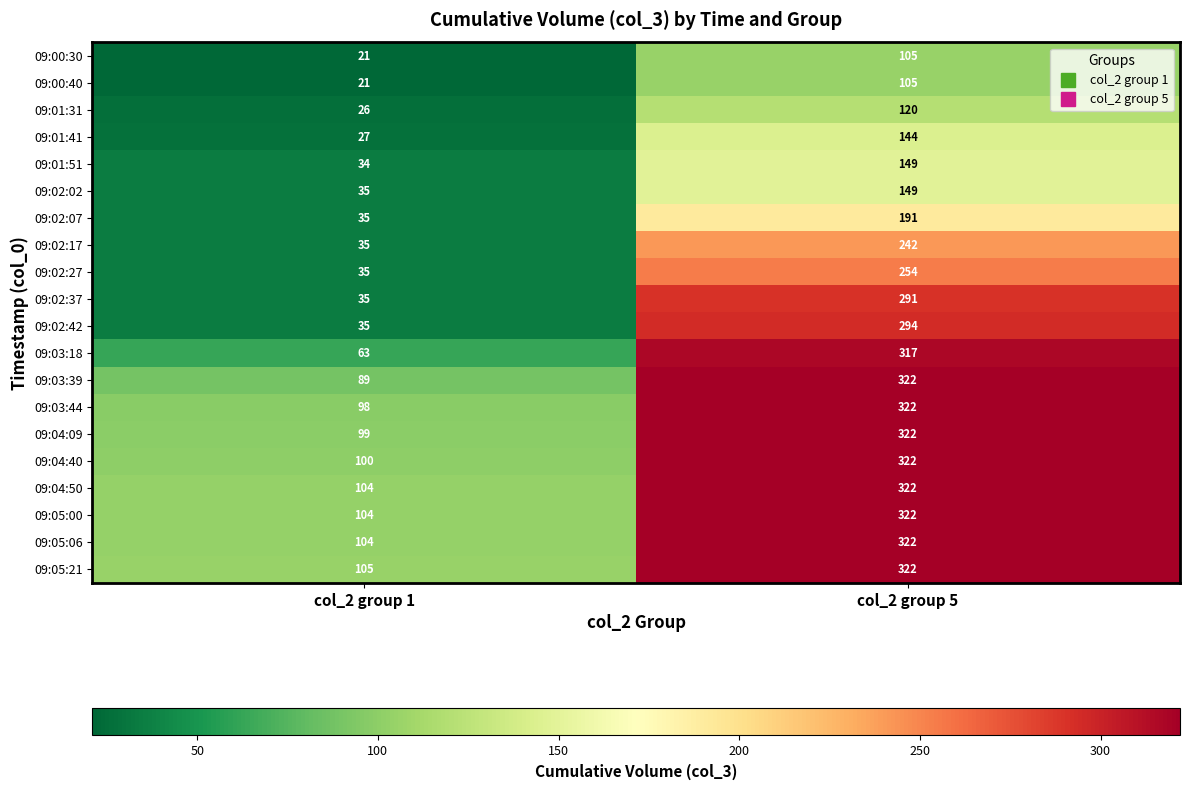

How many data points in 09:05:21 are less than 322?

1